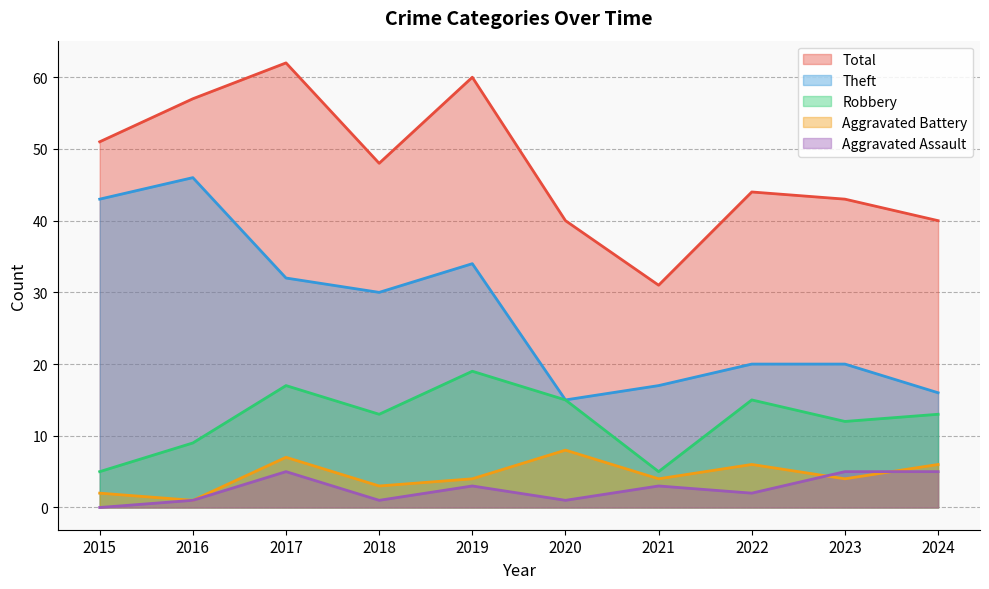

Reading left to right, what are all the values shown in this chart?

Robbery: 2015=5	2016=9	2017=17	2018=13	2019=19	2020=15	2021=5	2022=15	2023=12	2024=13
Theft: 2015=43	2016=46	2017=32	2018=30	2019=34	2020=15	2021=17	2022=20	2023=20	2024=16
Aggravated Battery: 2015=2	2016=1	2017=7	2018=3	2019=4	2020=8	2021=4	2022=6	2023=4	2024=6
Aggravated Assault: 2015=0	2016=1	2017=5	2018=1	2019=3	2020=1	2021=3	2022=2	2023=5	2024=5
Total: 2015=51	2016=57	2017=62	2018=48	2019=60	2020=40	2021=31	2022=44	2023=43	2024=40